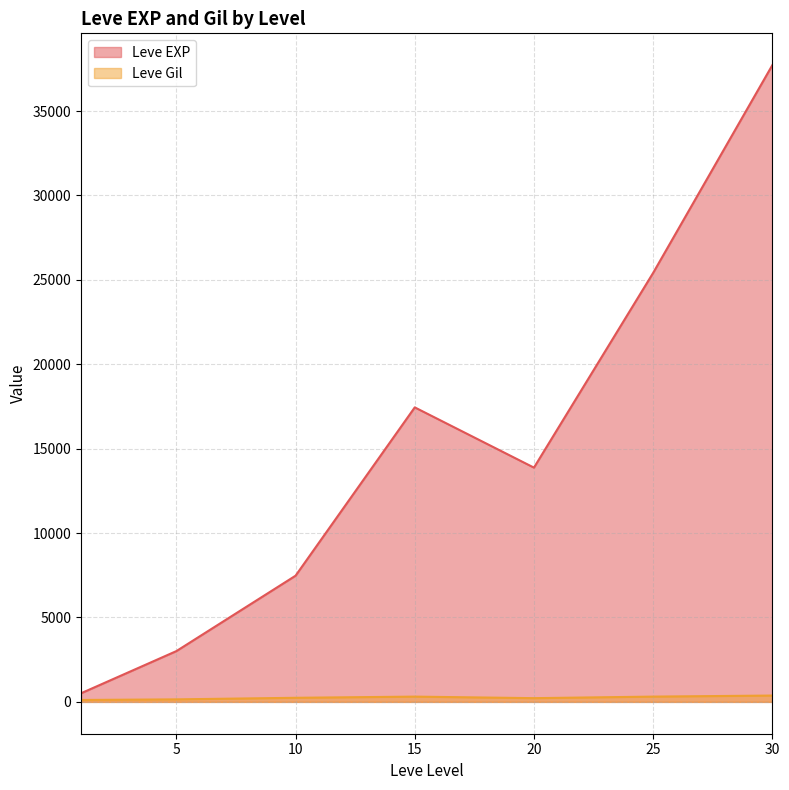

What is the maximum value shown in the chart?

37715.0